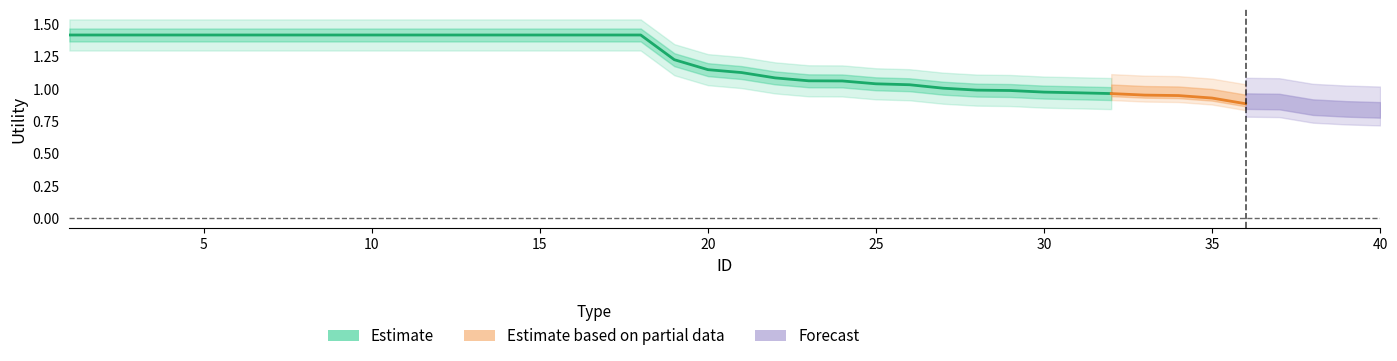

True or false: Forecast has a value of 0.7 at 16.

False